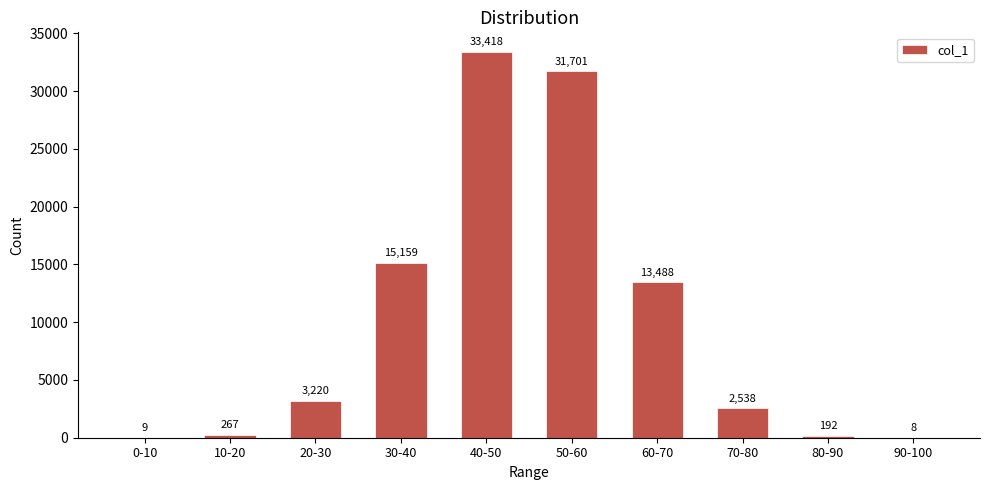

Approximately how many times larger is the value at 30-40 compared to 20-30?

4.7